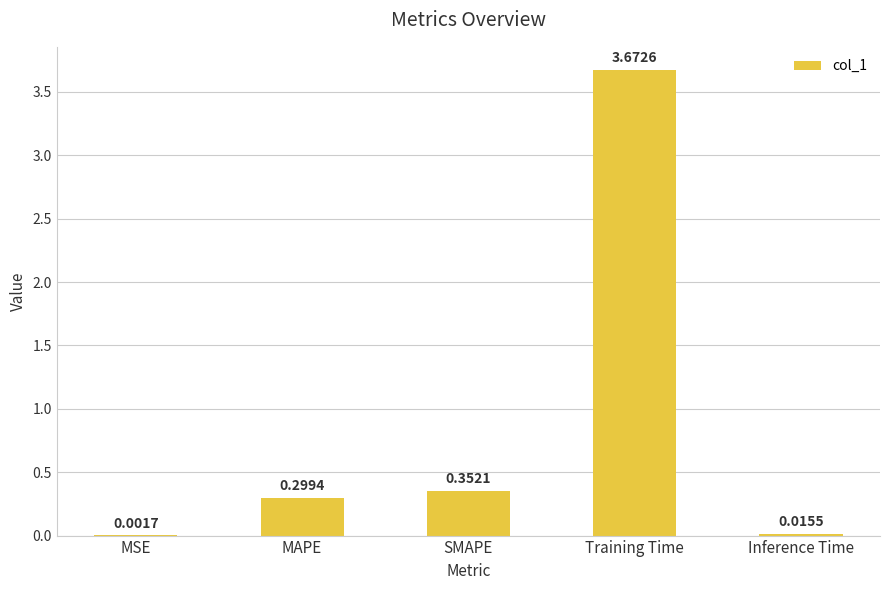

Where is the data nearest to the value 1?

SMAPE